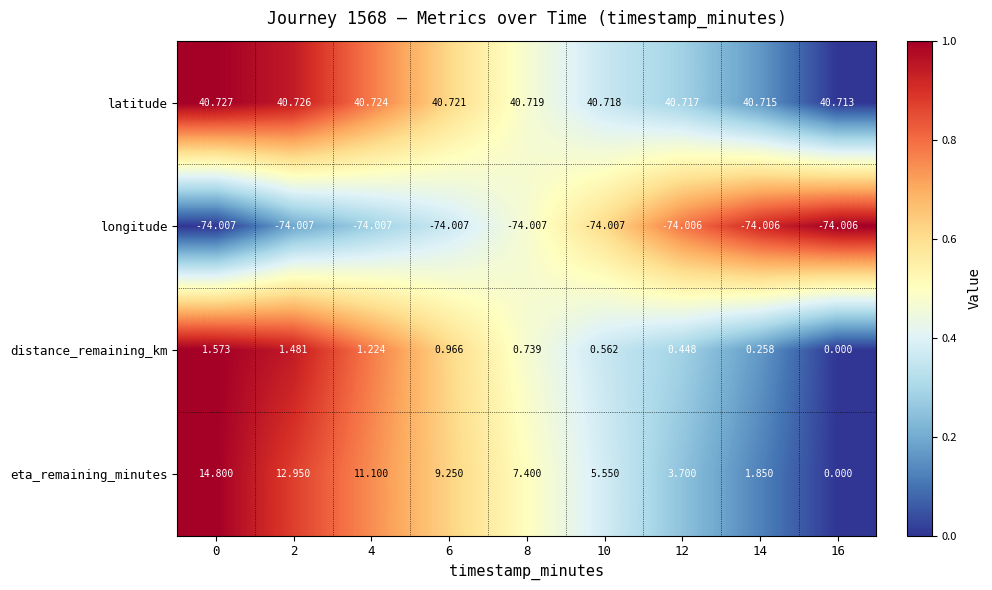

List the series in order of their peak value, lowest first.

longitude, distance_remaining_km, eta_remaining_minutes, latitude